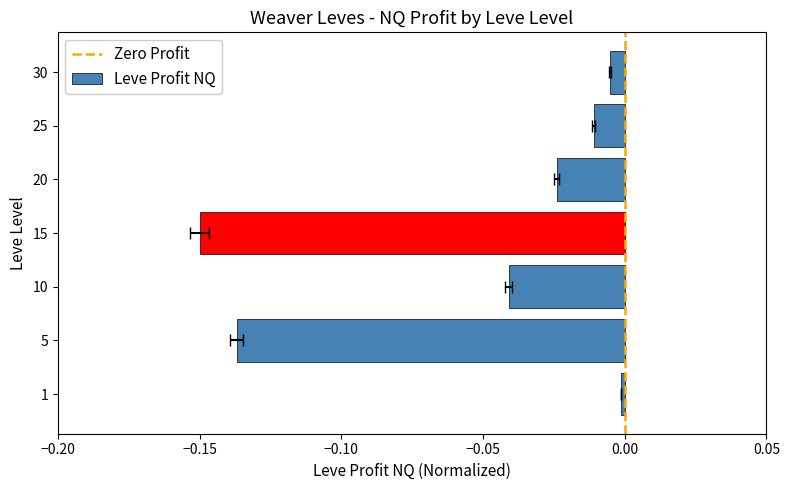

Rank the categories by value from highest to lowest.

1, 30, 25, 20, 10, 5, 15